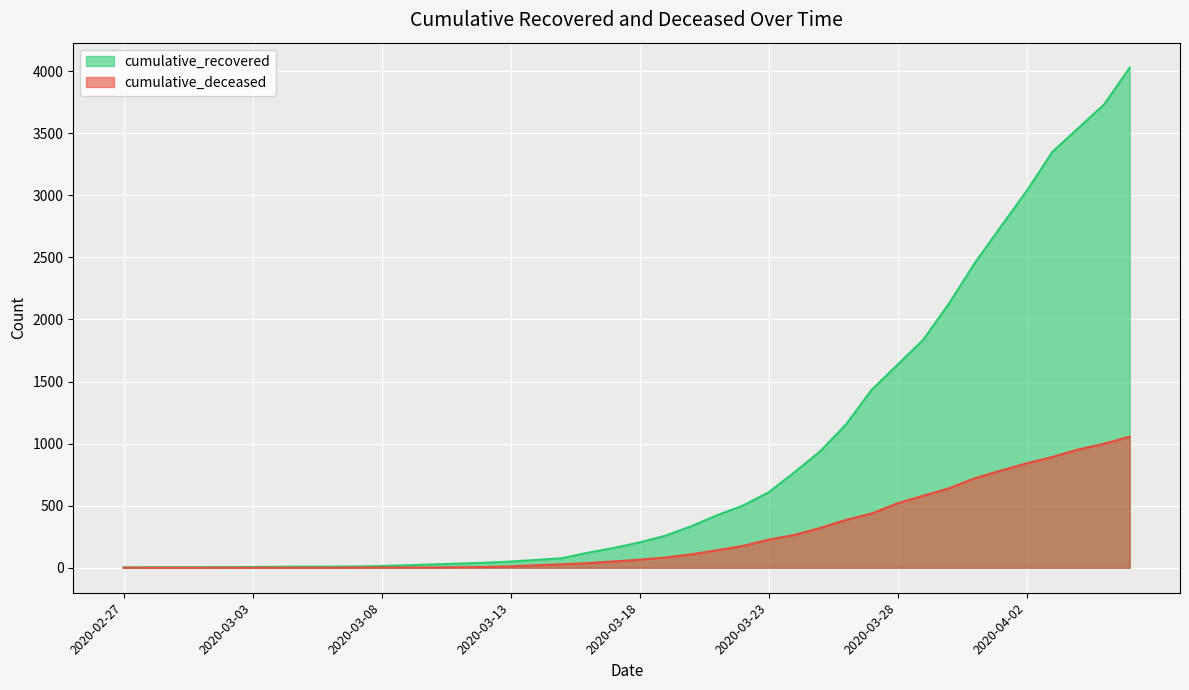

Reading left to right, extract all data points from this chart.

cumulative_recovered: 3	4	4	4	5	6	8	9	9	10	14	20	27	33	40	50	63	77	121	159	204	258	334	423	500	607	768	938	1154	1434	1635	1837	2130	2456	2746	3033	3349	3540	3730	4028
cumulative_deceased: 0	0	0	0	0	0	0	0	0	1	2	2	2	4	6	11	20	28	37	51	65	82	108	141	176	226	264	320	385	437	519	580	640	721	782	841	892	952	998	1056